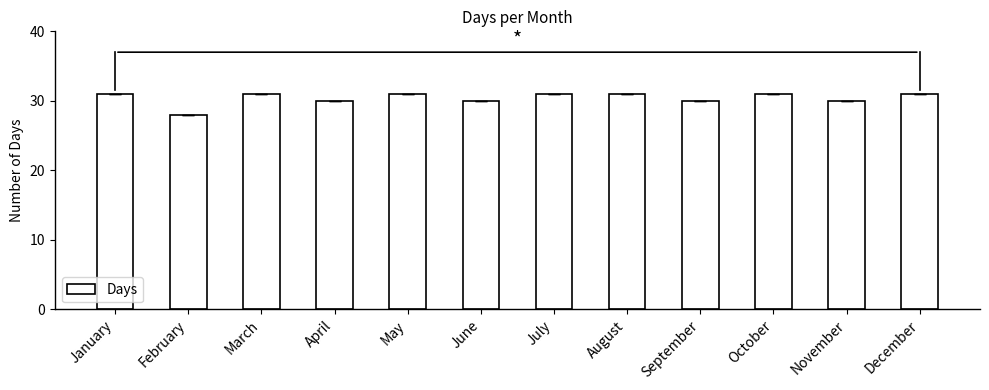

How many bars are there in total?

12